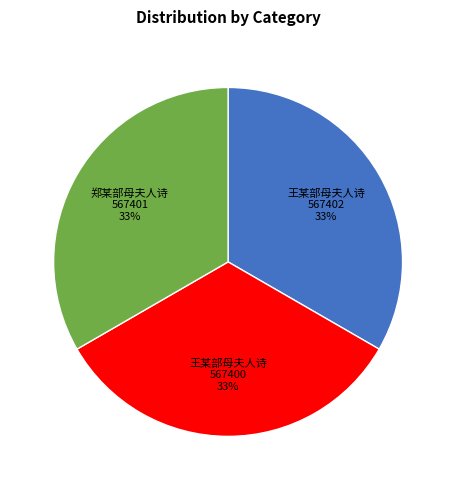

To the nearest percent, what is the average slice percentage?

33%